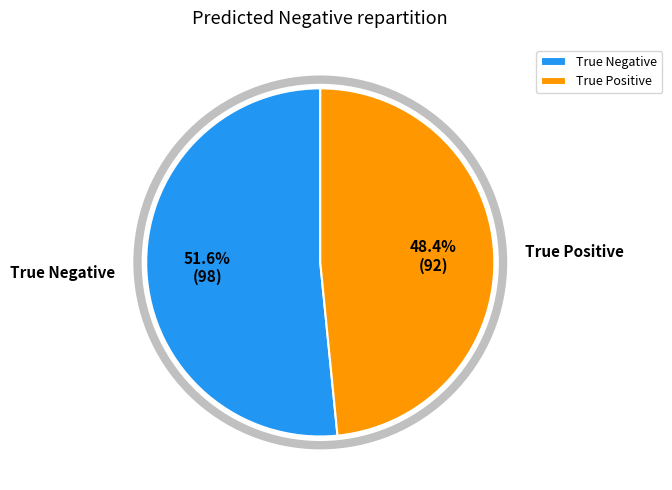

Does True Positive account for over 50% of the chart?

No